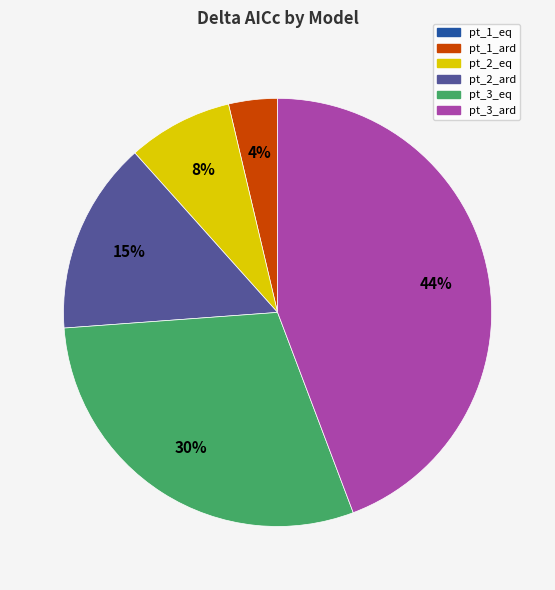

Does pt_3_eq account for over 50% of the chart?

No